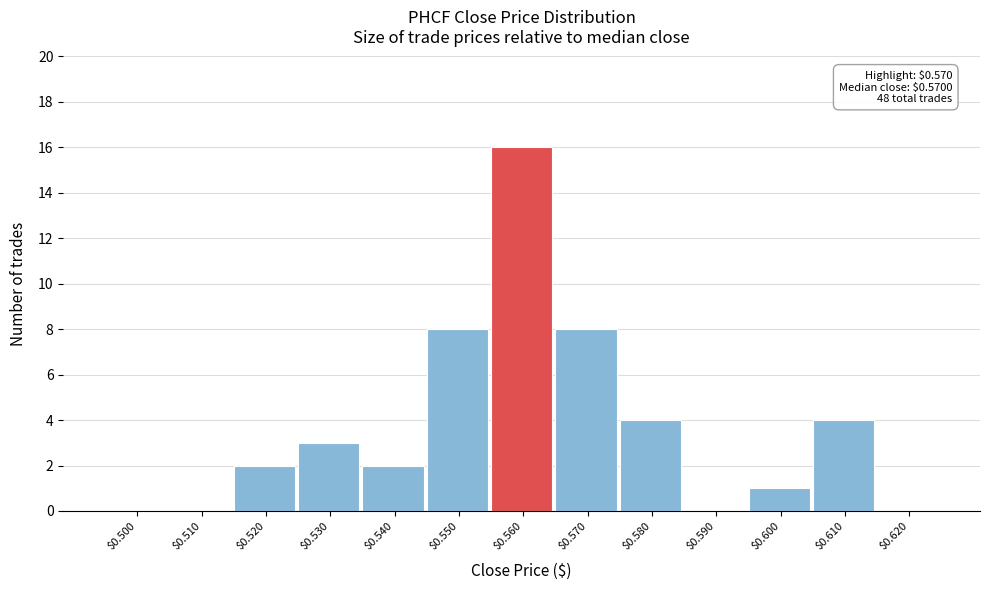

Which category has the highest value across all series?

$0.560